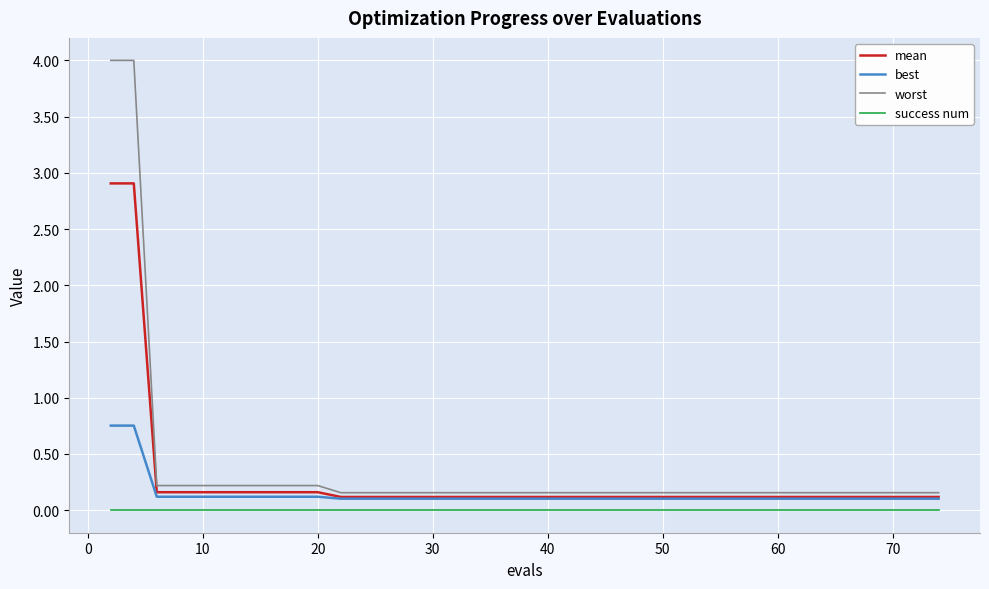

Which series has the widest spread of values?

worst